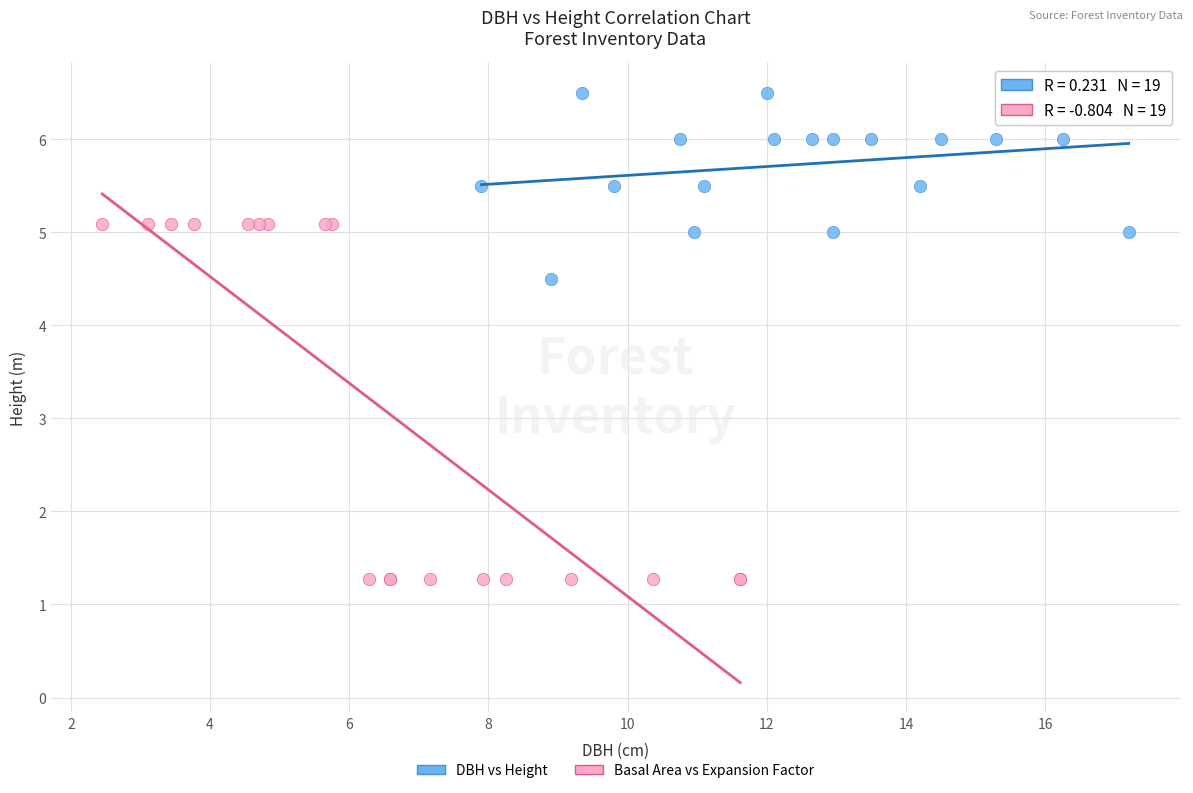

Which series has the widest spread of Y values?

Basal Area vs Expansion Factor